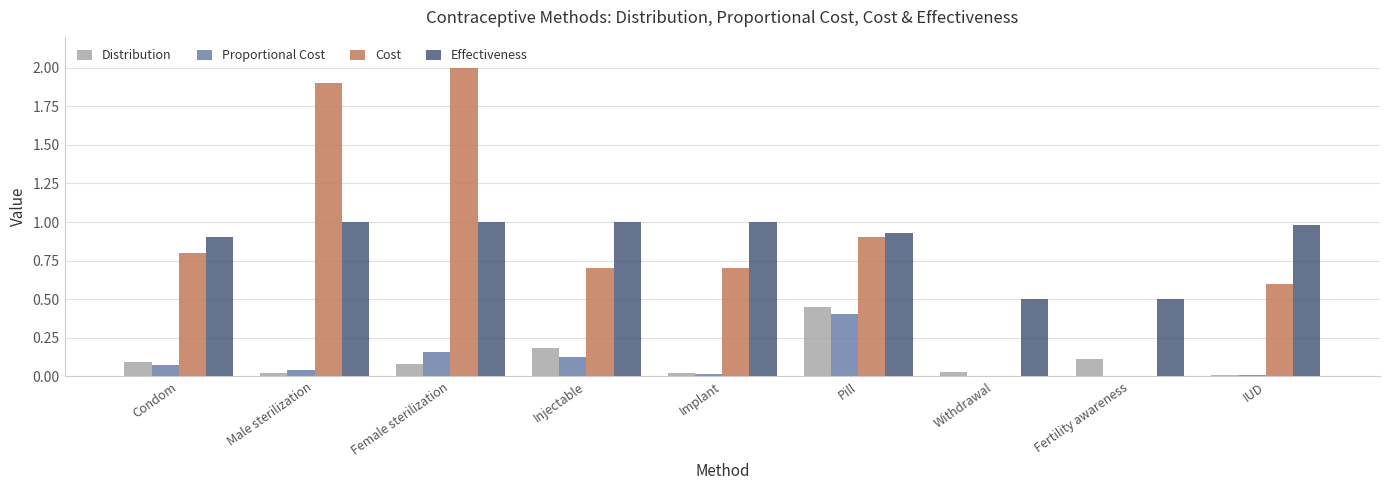

True or false: Cost has a value of 1.1 at IUD.

False